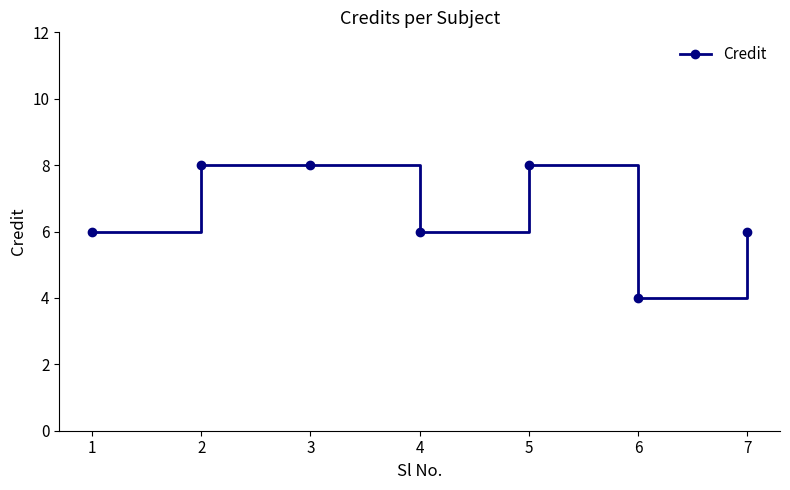

Read the value at 3.

8